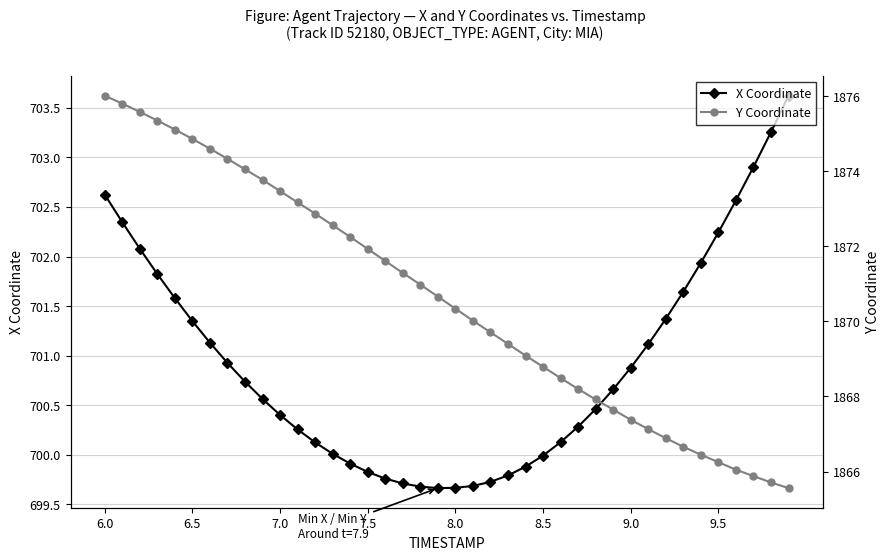

True or false: X Coordinate has a value of 490.0 at 6.0.

False